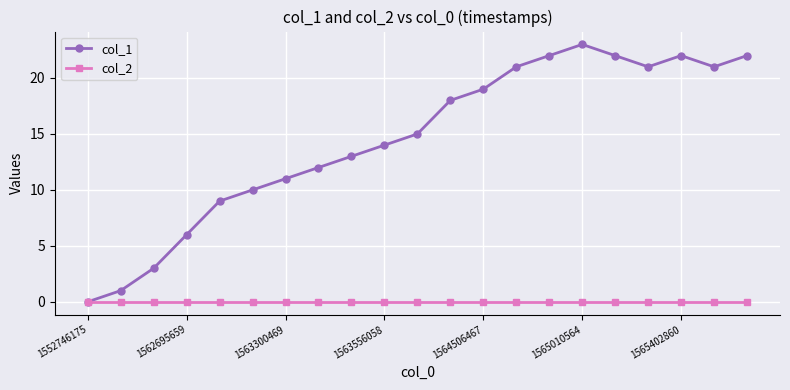

Which series has the largest total across all categories?

col_1